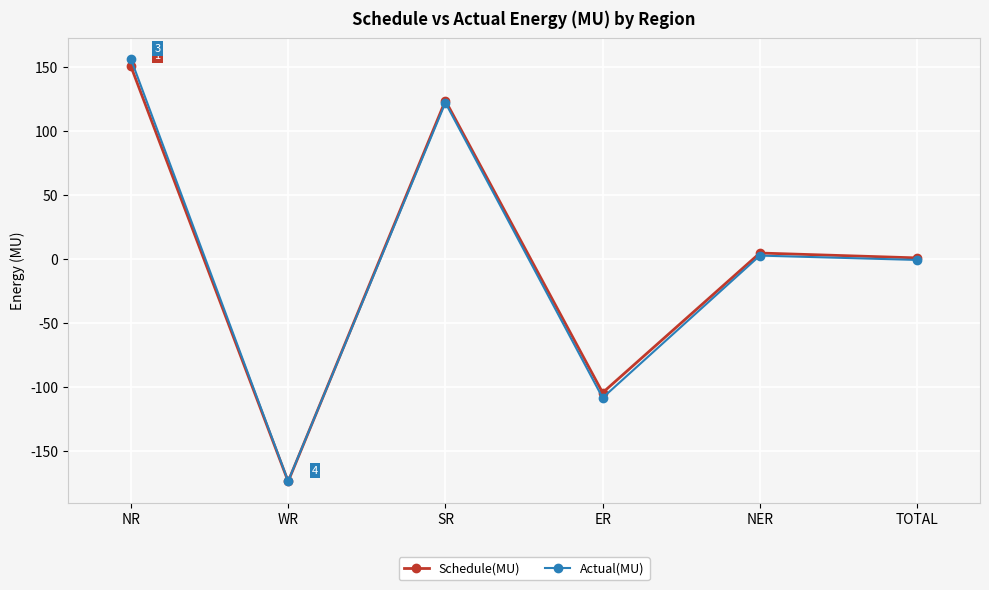

How many interior local valleys does the Schedule(MU) series have?

2